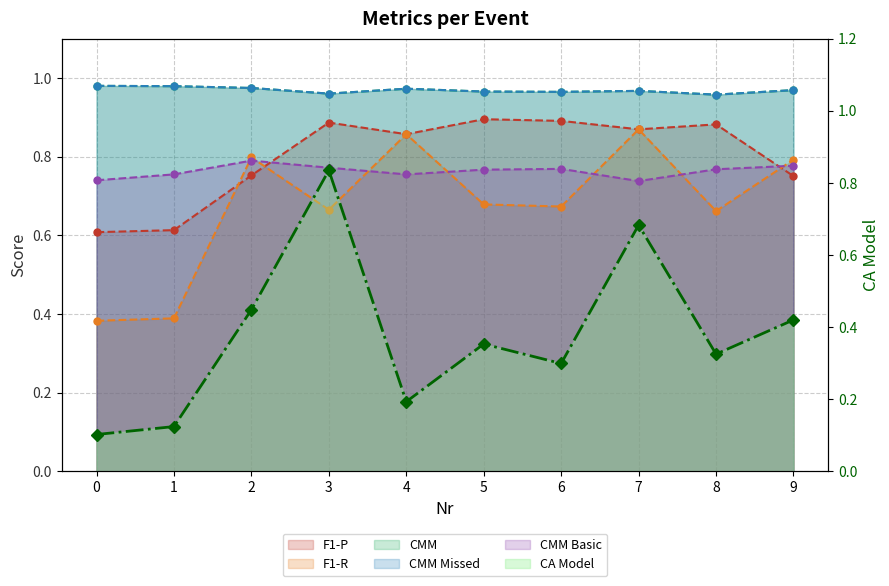

What is the difference between the second highest and minimum values in the F1-P series?

0.3